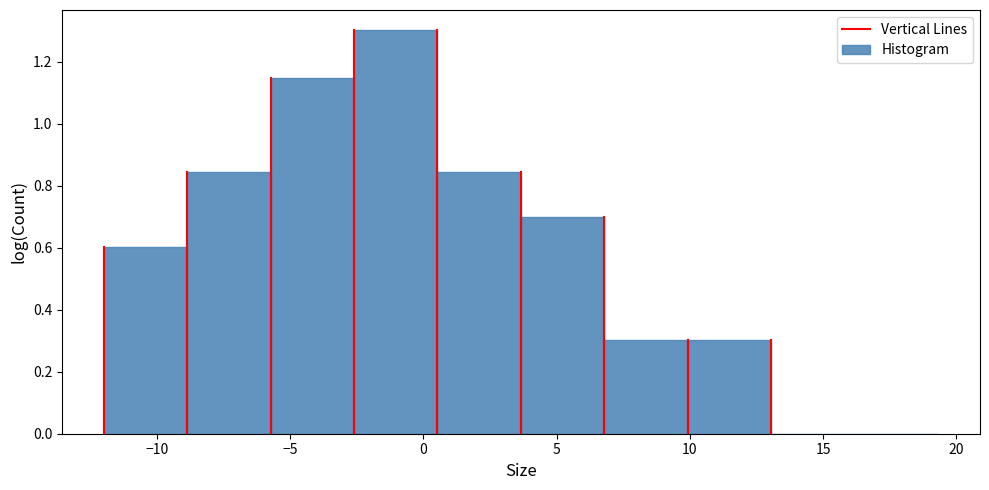

Reading left to right, list every bar in this chart as the range it spans on the x-axis followed by its height. Neither the bar edges nor the heights are printed on the chart, so give them approximately, as read against the axes.

-12.0 to -9.0: 0.60
-9.0 to -5.5: 0.84
-5.5 to -2.5: 1.14
-2.5 to 0.5: 1.30
0.5 to 3.5: 0.84
3.5 to 7.0: 0.70
7.0 to 10.0: 0.30
10.0 to 13.0: 0.30
13.0 to 16.0: 0
16.0 to 19.5: 0